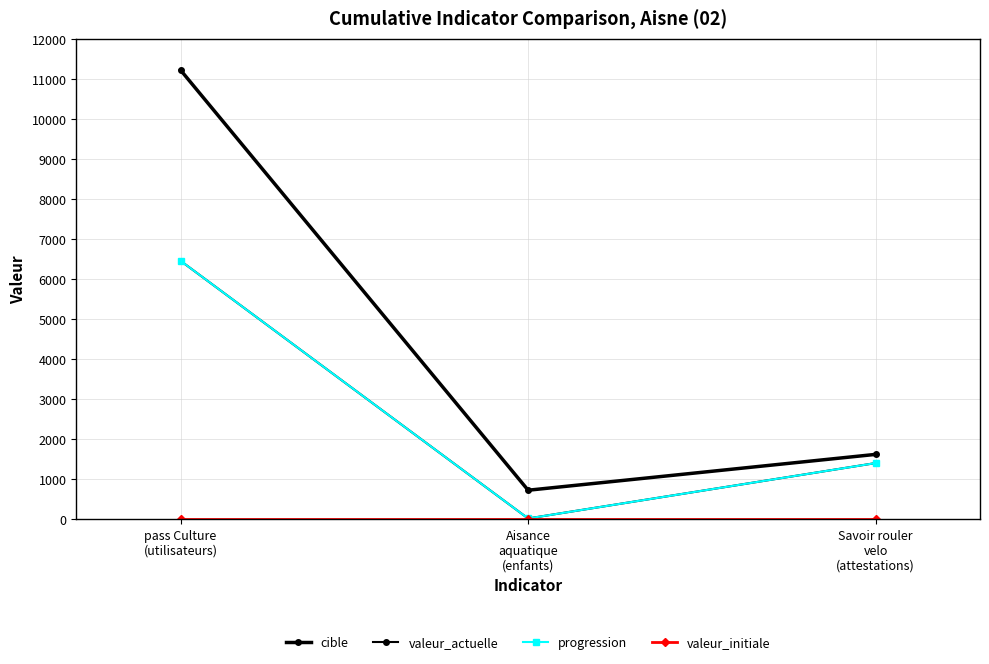

Does the chart have visible grid lines?

Yes